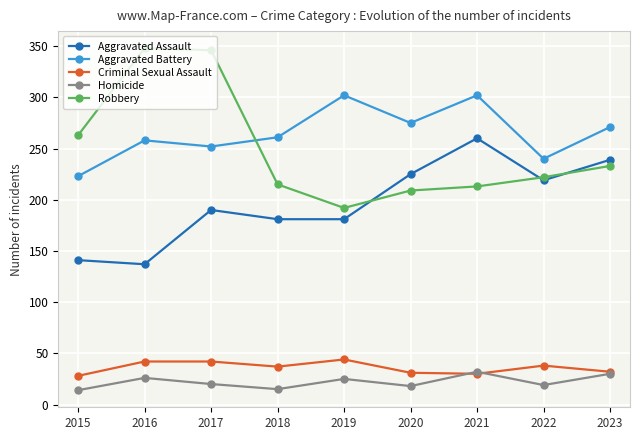

What is the value of the Aggravated Battery point at the 1st from the left?

223